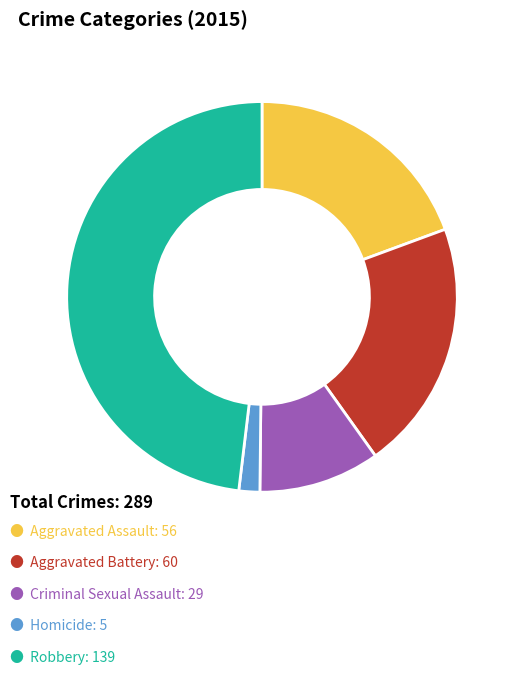

Does any single category account for the majority?

No